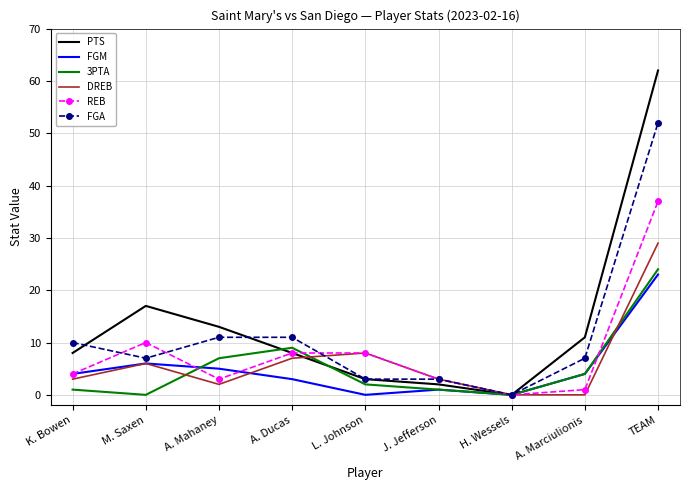

Which series changed the most between M. Saxen and L. Johnson?

PTS